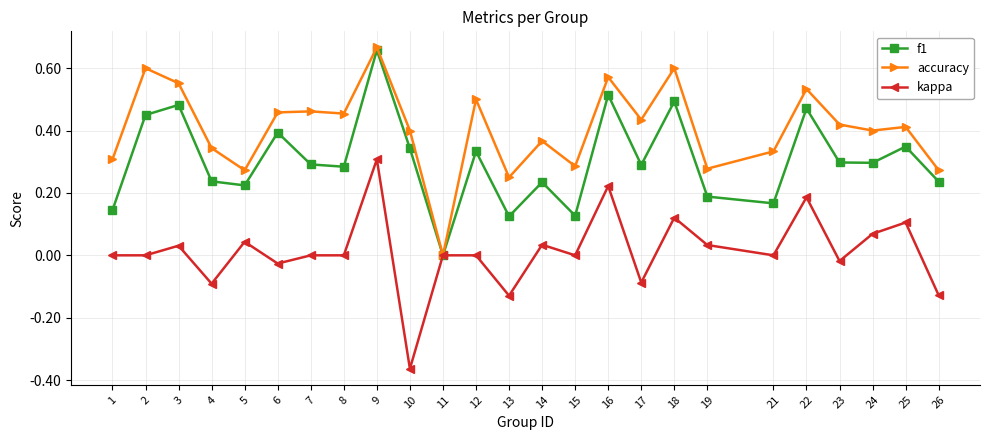

At which category does the chart reach its peak across all series?

9